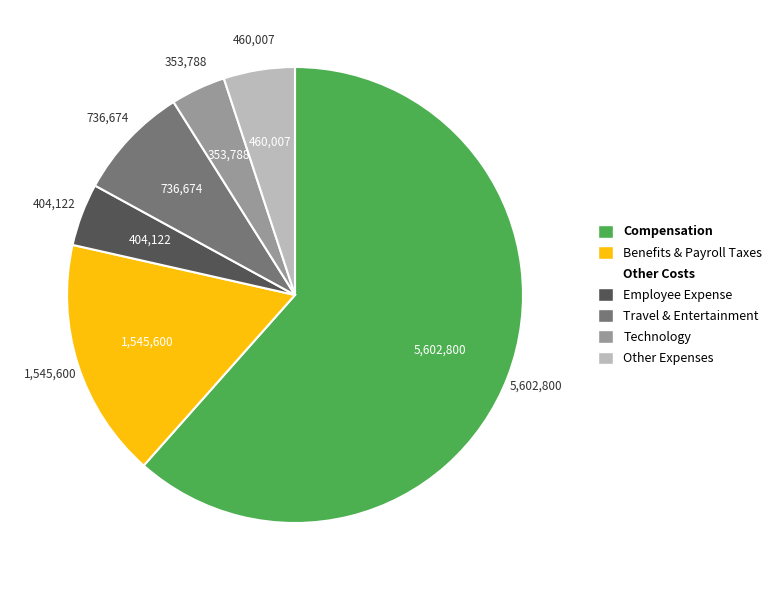

Is there a majority slice in this chart?

Yes